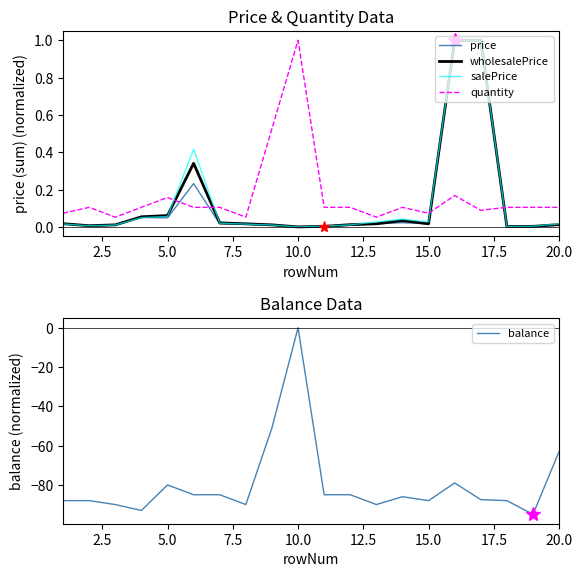

How many data points does each series have?

20